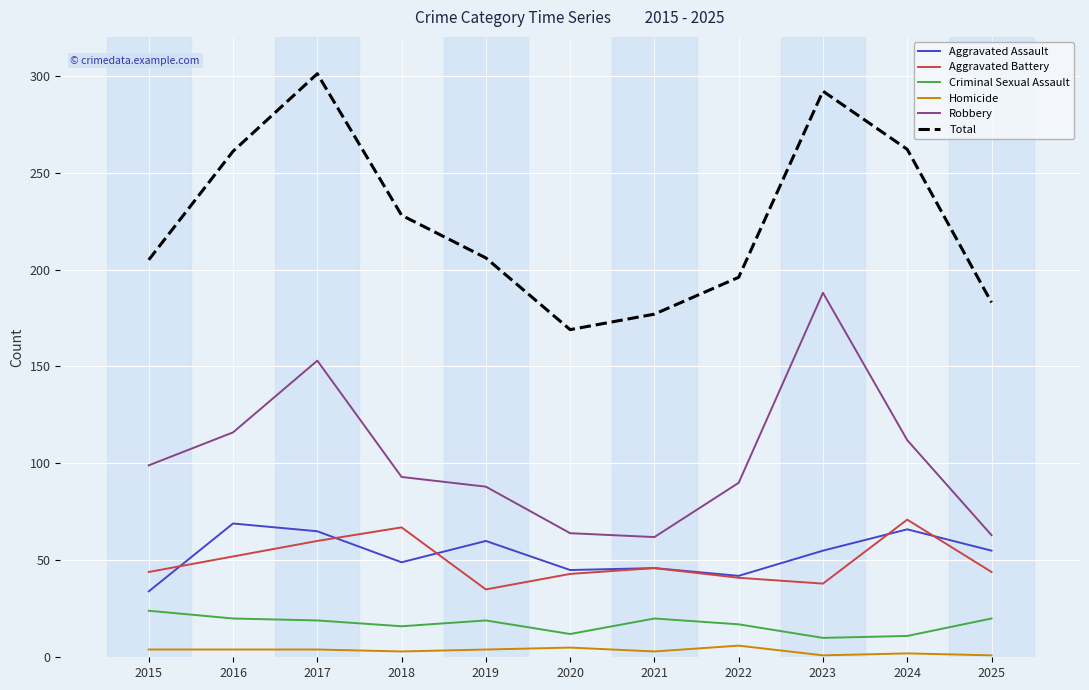

Where is the first local maximum for Aggravated Battery?

2018